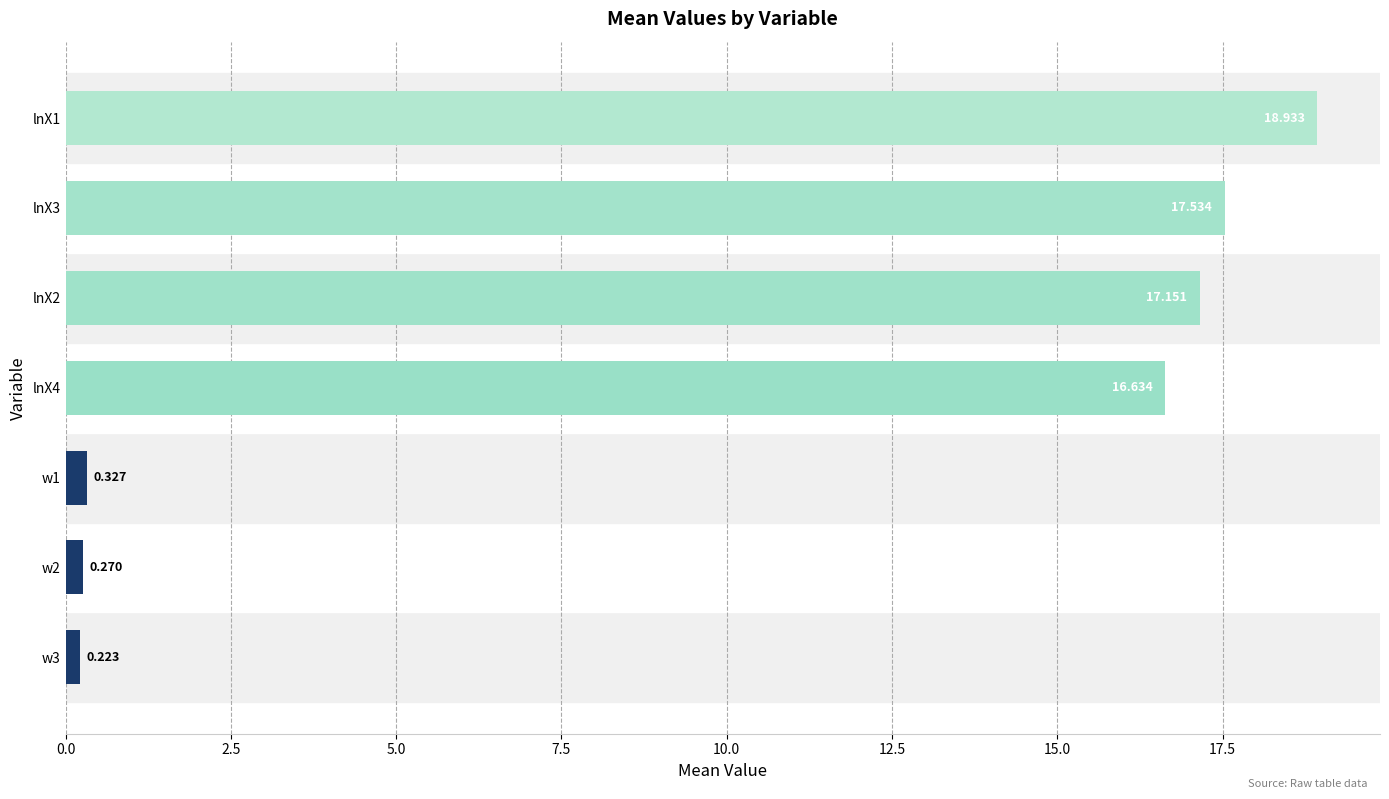

At which category does the chart reach its peak across all series?

lnX1